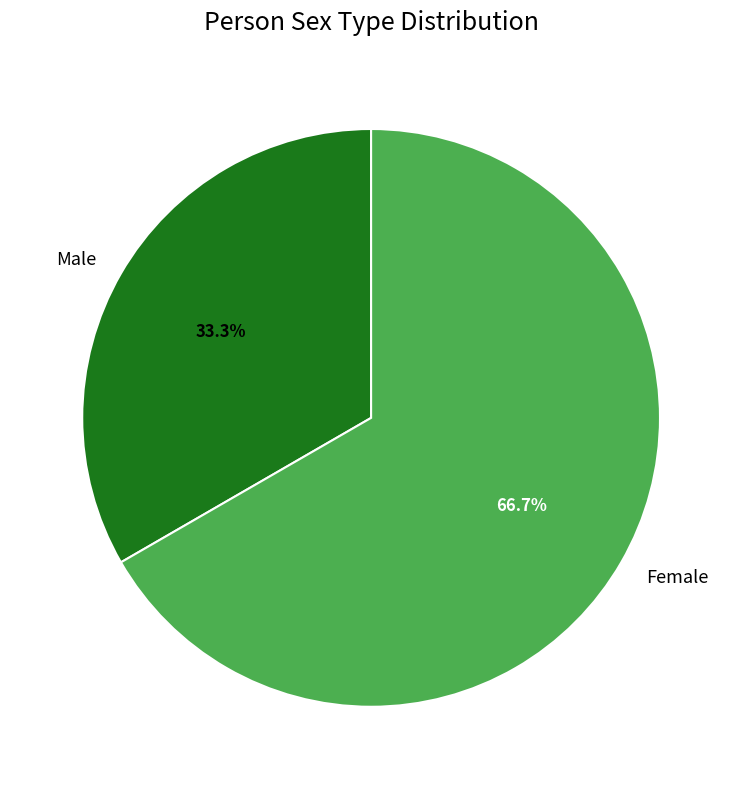

Which has a higher value, Male or Female?

Female